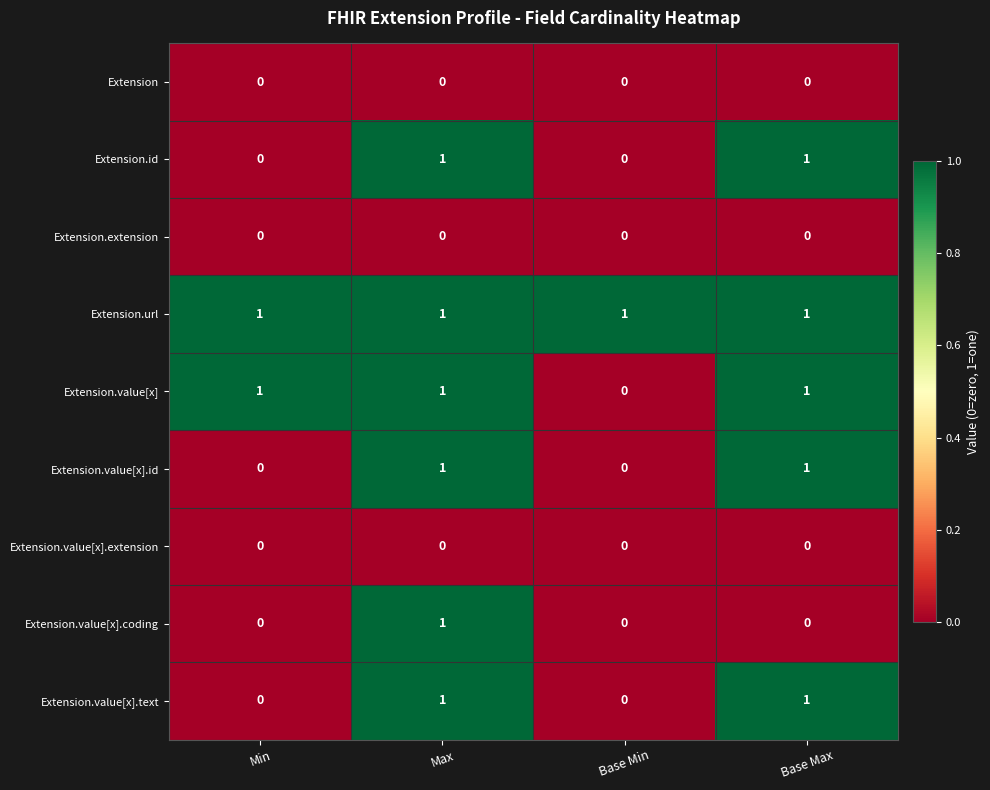

The Extension.value[x].extension series shows 0 at Base Min. True or false?

True